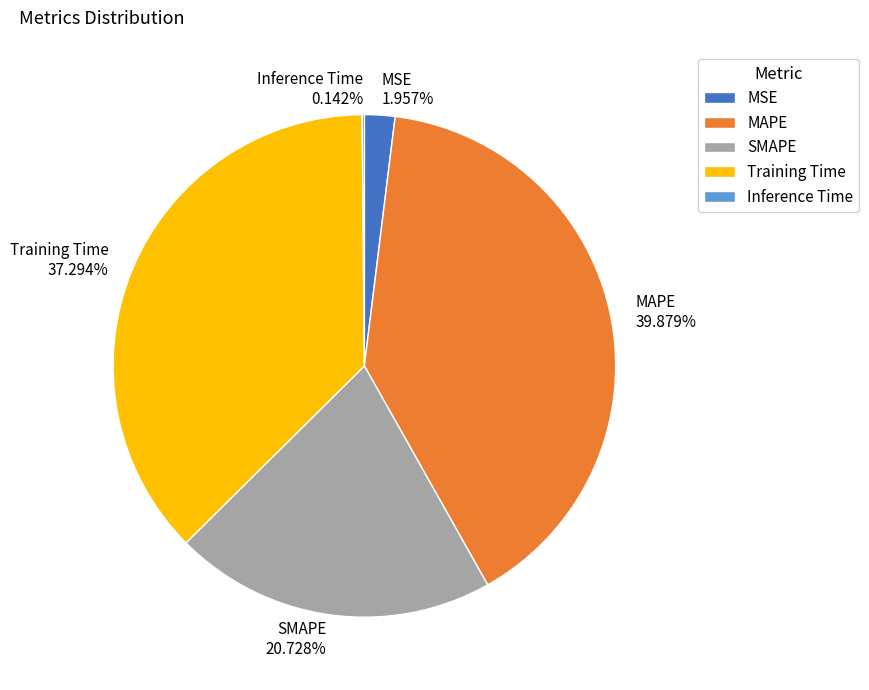

What is the largest slice in the pie chart?

MAPE